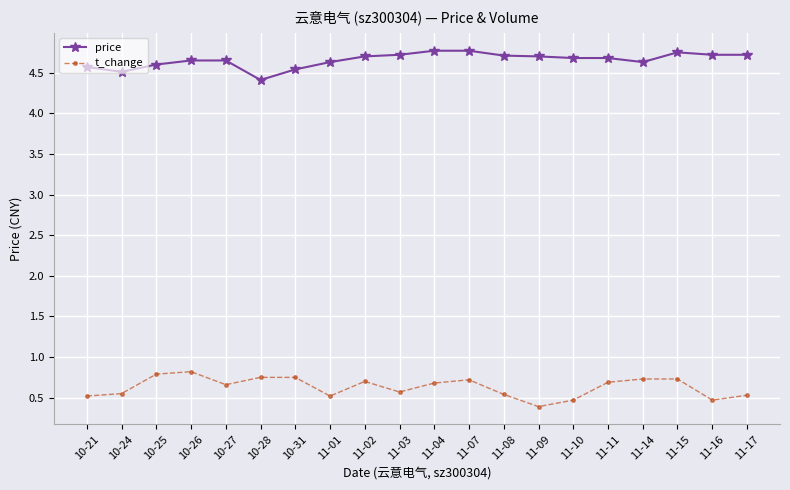

What is the difference between the highest and lowest values at 10-27?

4.0